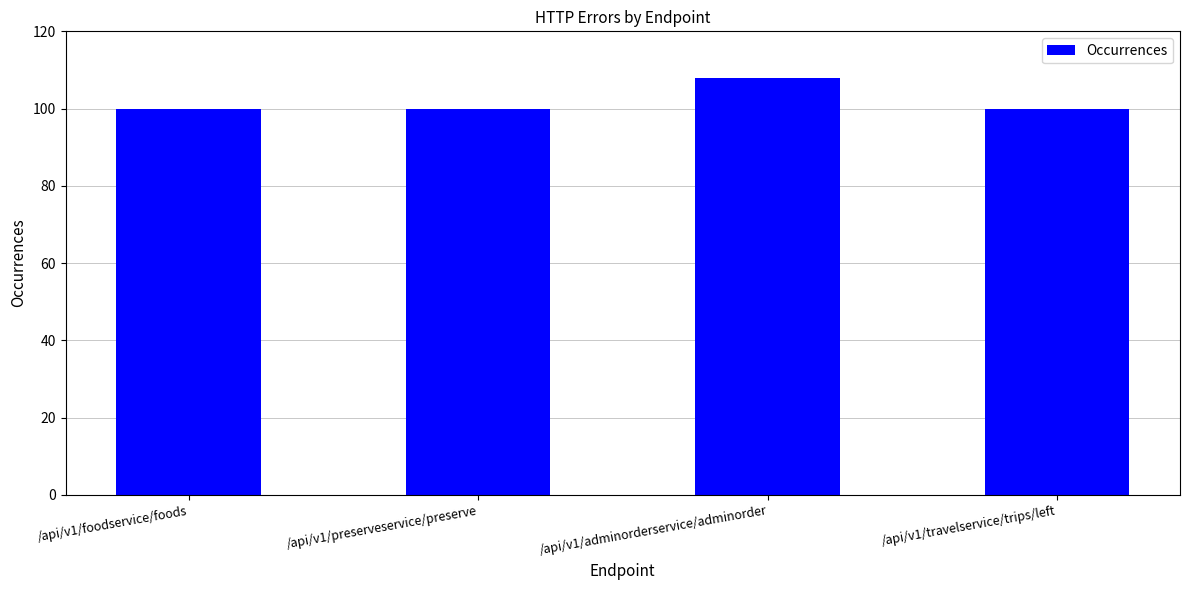

What is the sum of all values?

408